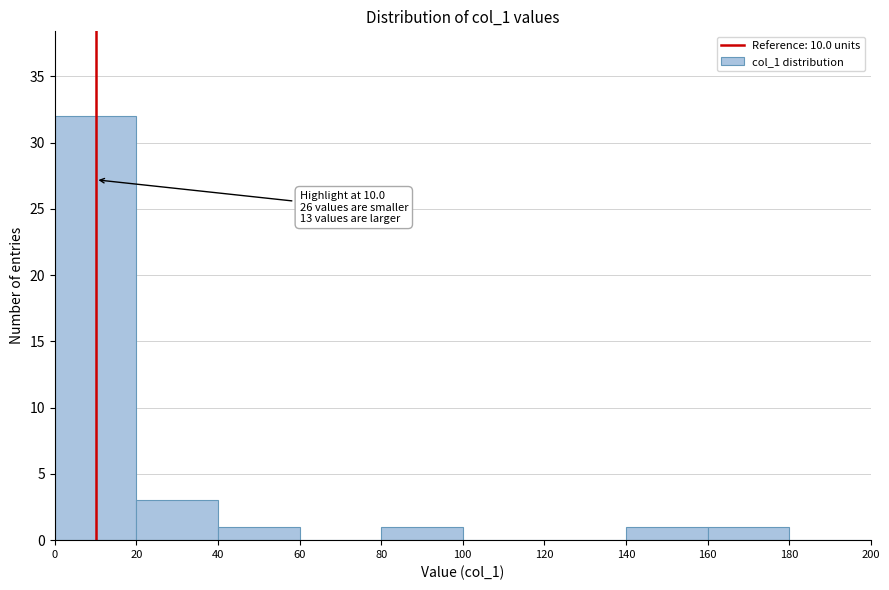

Which range on the x-axis has the tallest bar?

0 to 20